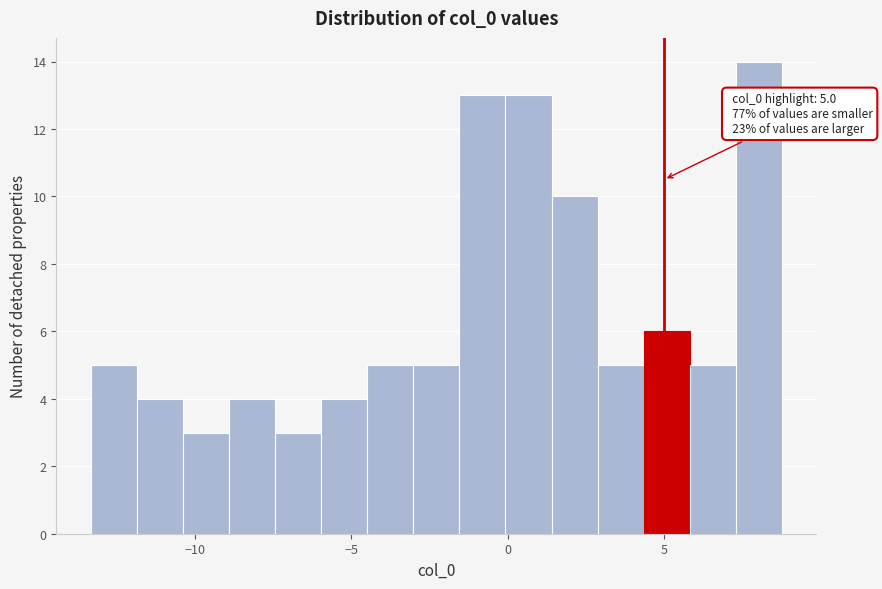

Around what value on the x-axis is the tallest bar? Give the approximate position of its centre, as read against the axis.

8.0